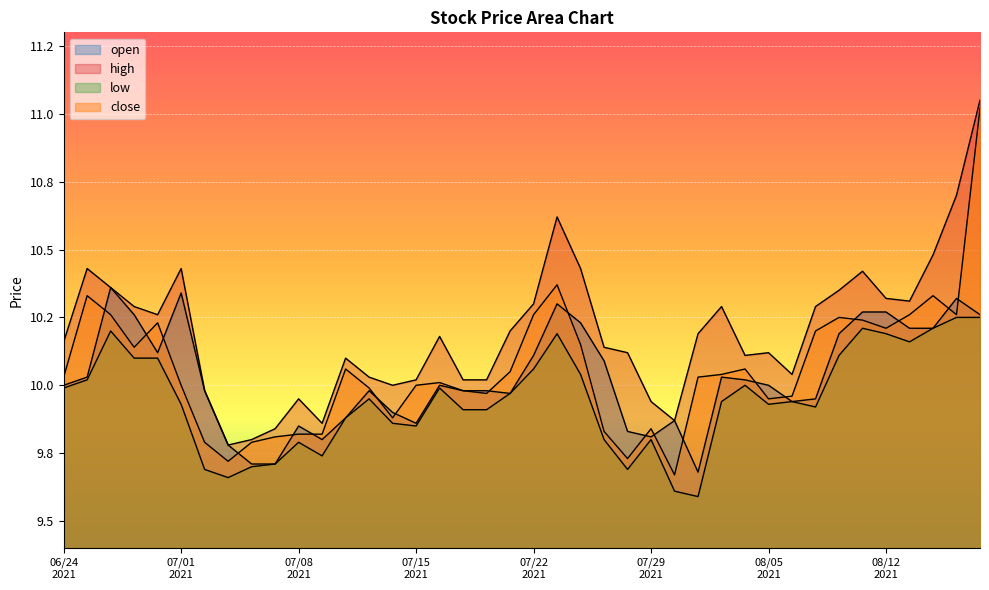

Which label corresponds to the largest value in the chart?

20210818